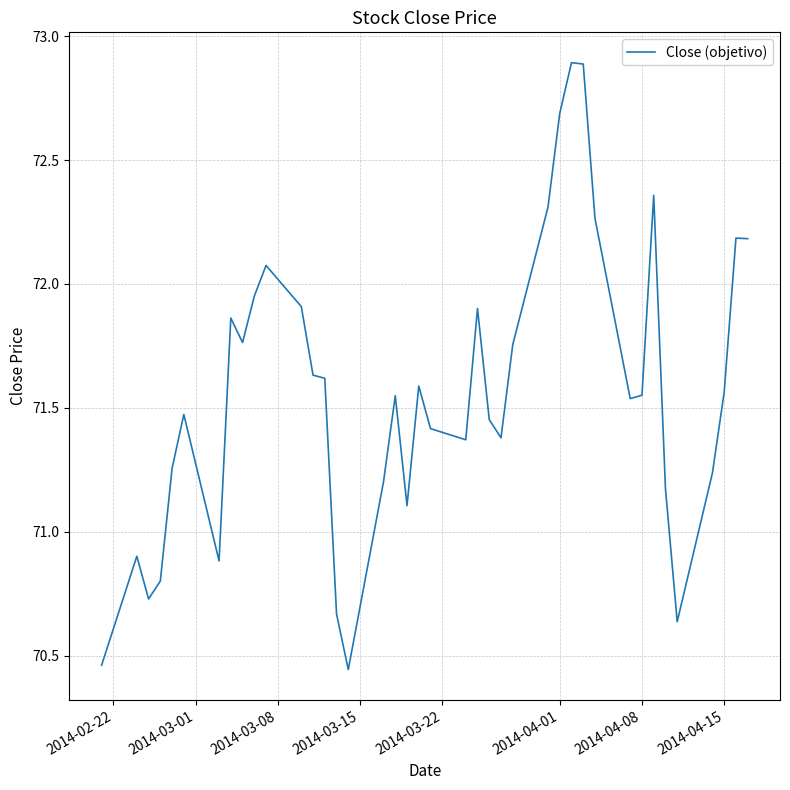

What is the maximum value shown in the chart?

72.9